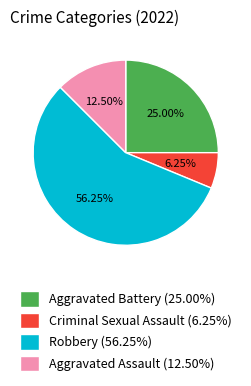

The Robbery slice represents 56% of the pie. True or false?

True